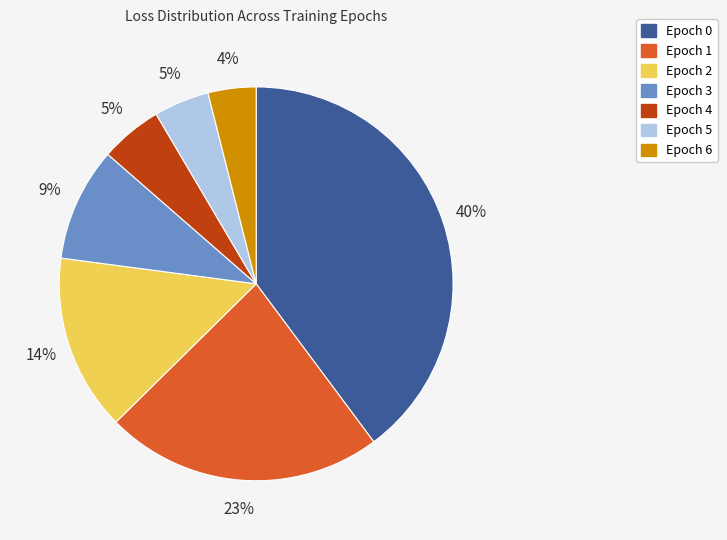

Which category has the smallest portion of the pie?

Epoch 6